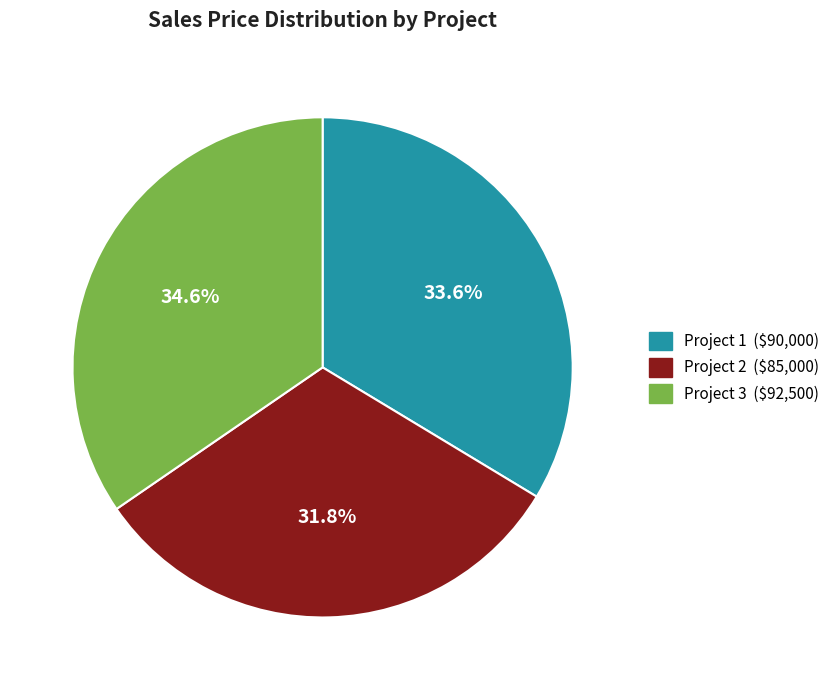

What percentage is the Project 2 slice, to the nearest percent?

32%